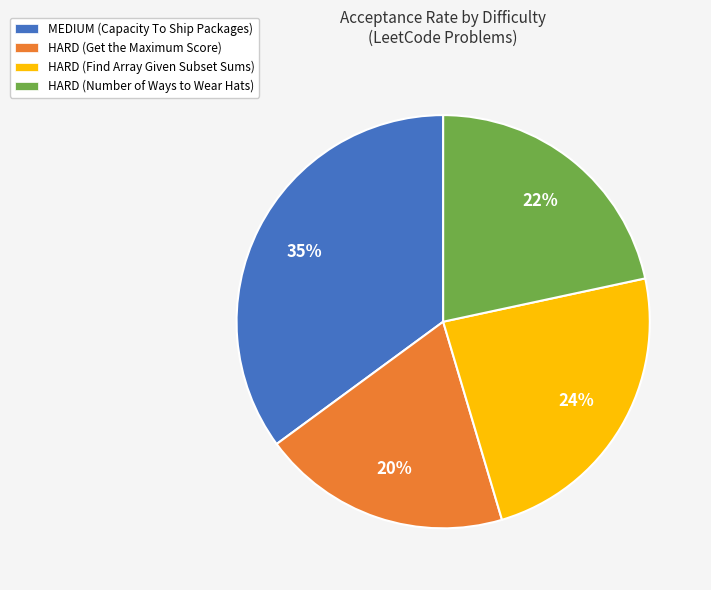

Count the number of slices in the pie.

4